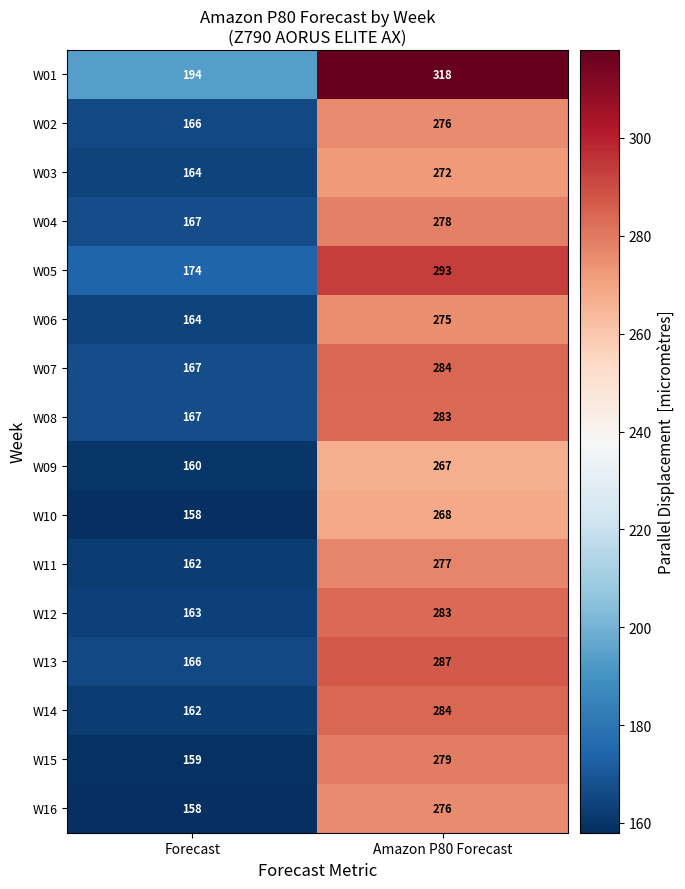

How many data points does each series have?

2